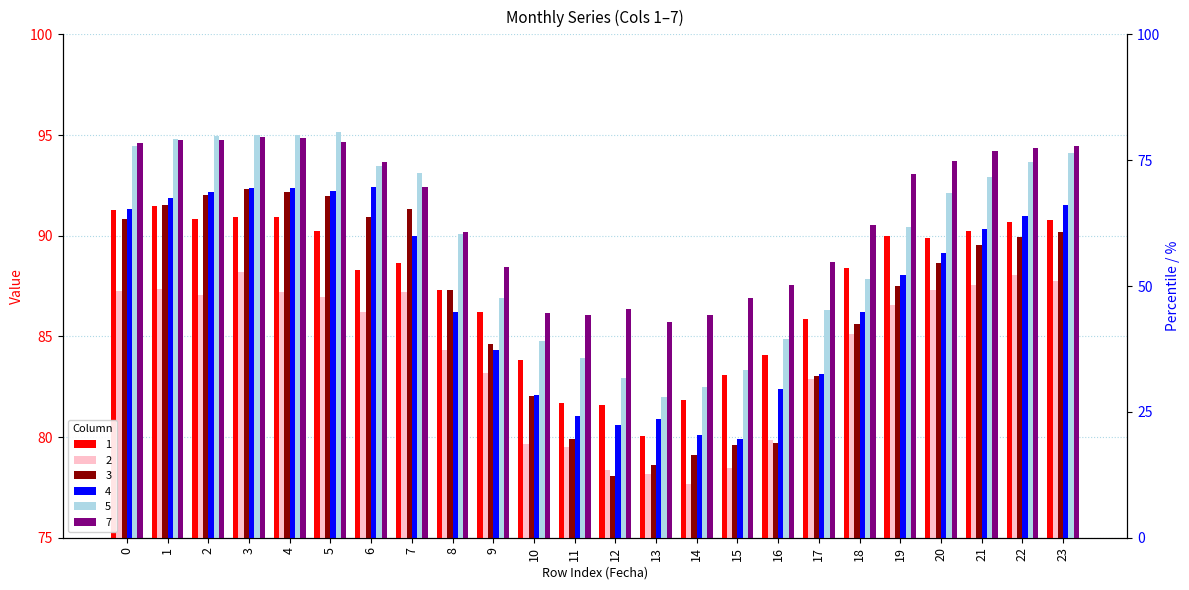

What is the maximum value for 4?

92.4